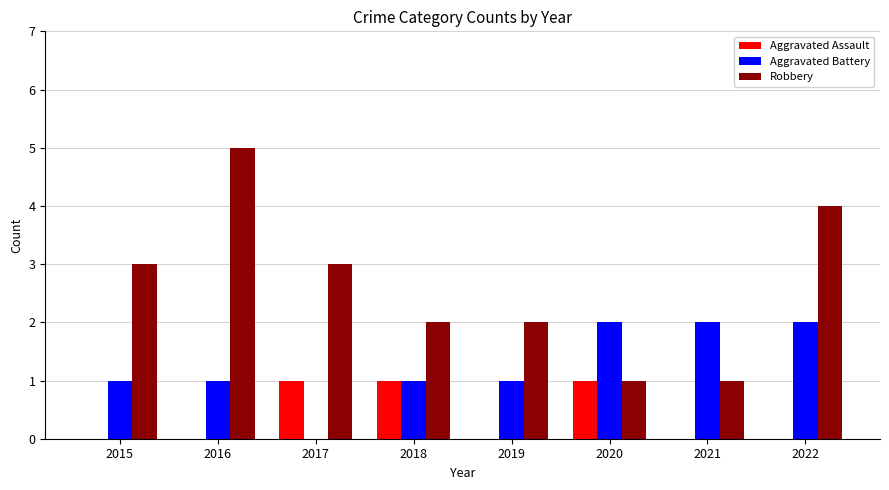

The Robbery series shows 1 at 2021. True or false?

True